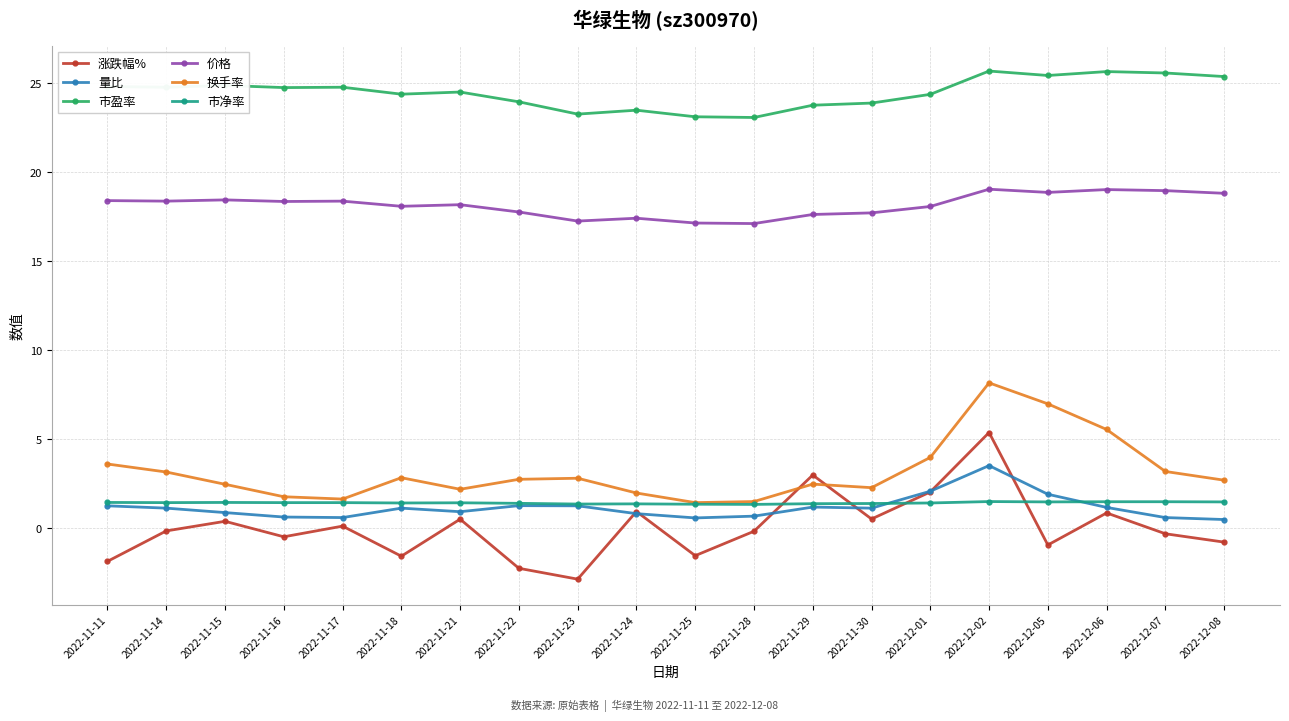

True or false: 换手率 and 涨跌幅% cross at least once.

True